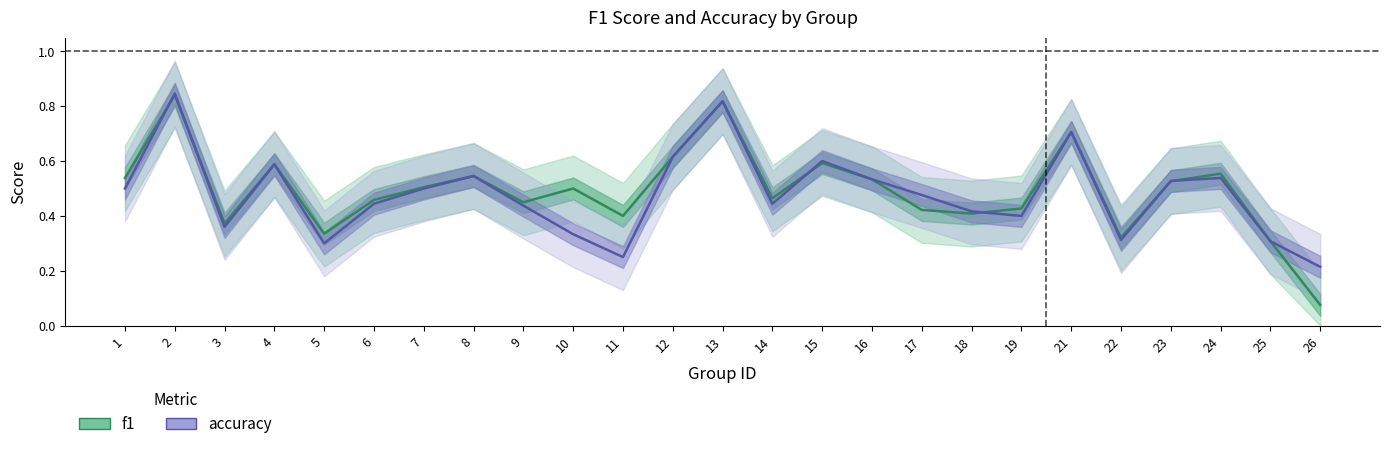

Reading left to right, transcribe all the data shown in this chart.

f1: 0.5	0.8	0.4	0.6	0.3	0.5	0.5	0.5	0.4	0.5	0.4	0.6	0.8	0.5	0.6	0.5	0.4	0.4	0.4	0.7	0.3	0.5	0.6	0.3	0.1
accuracy: 0.5	0.8	0.4	0.6	0.3	0.4	0.5	0.5	0.4	0.3	0.2	0.6	0.8	0.4	0.6	0.5	0.5	0.4	0.4	0.7	0.3	0.5	0.5	0.3	0.2